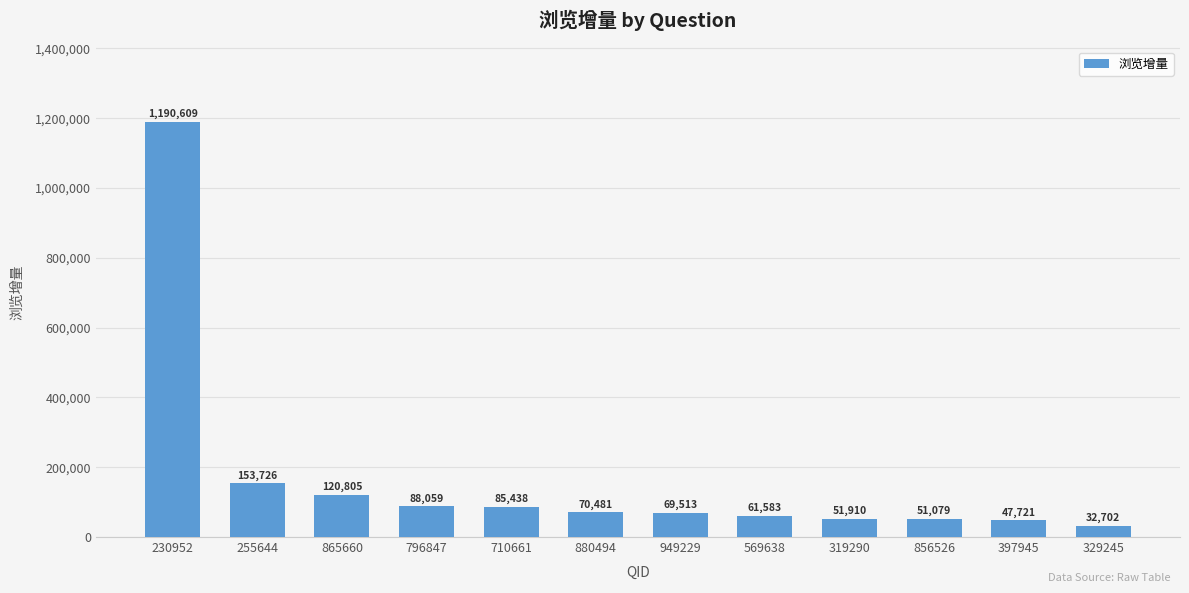

Is it true that the value at 255644 is 41264?

False